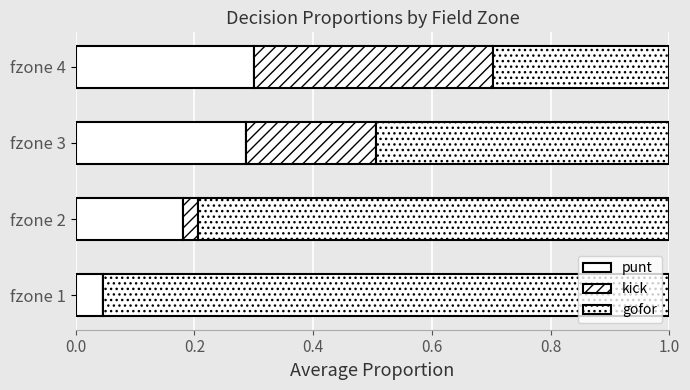

Which series has the widest spread of values?

gofor